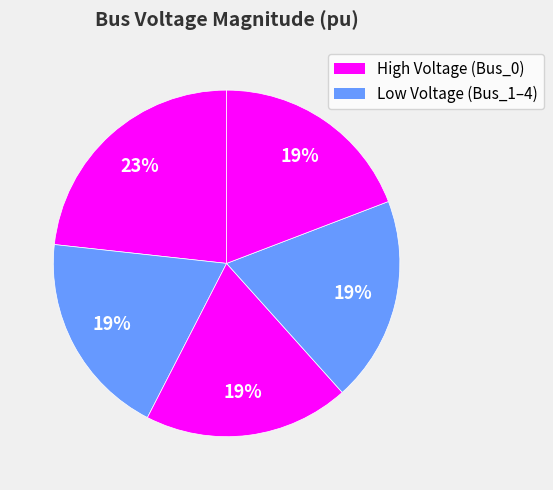

Count the number of slices in the pie.

5